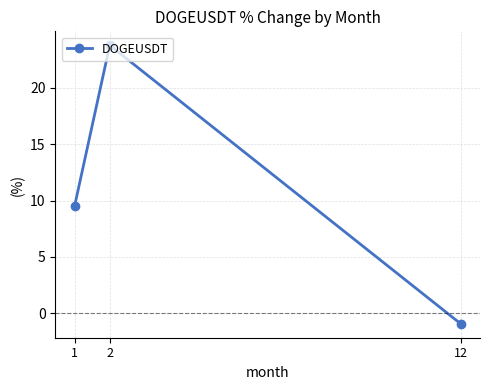

Which label corresponds to the largest value in the chart?

2